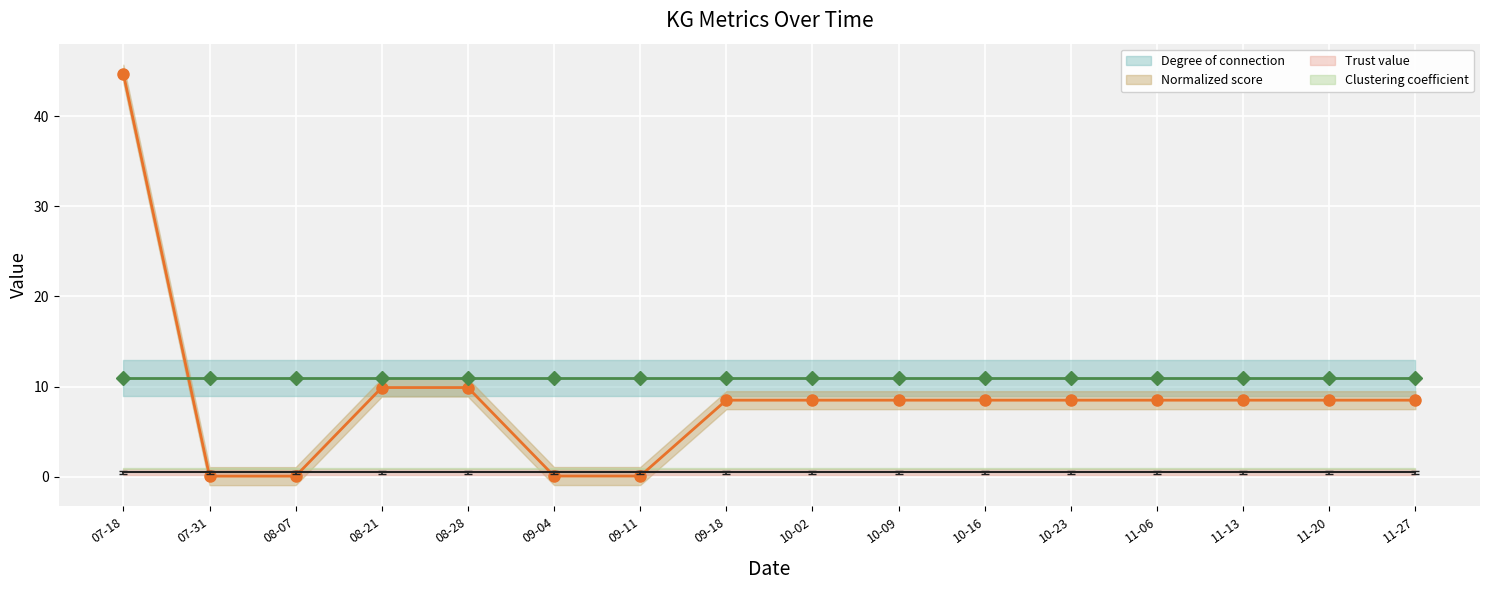

How many data points in Normalized score (line) are less than 8?

4